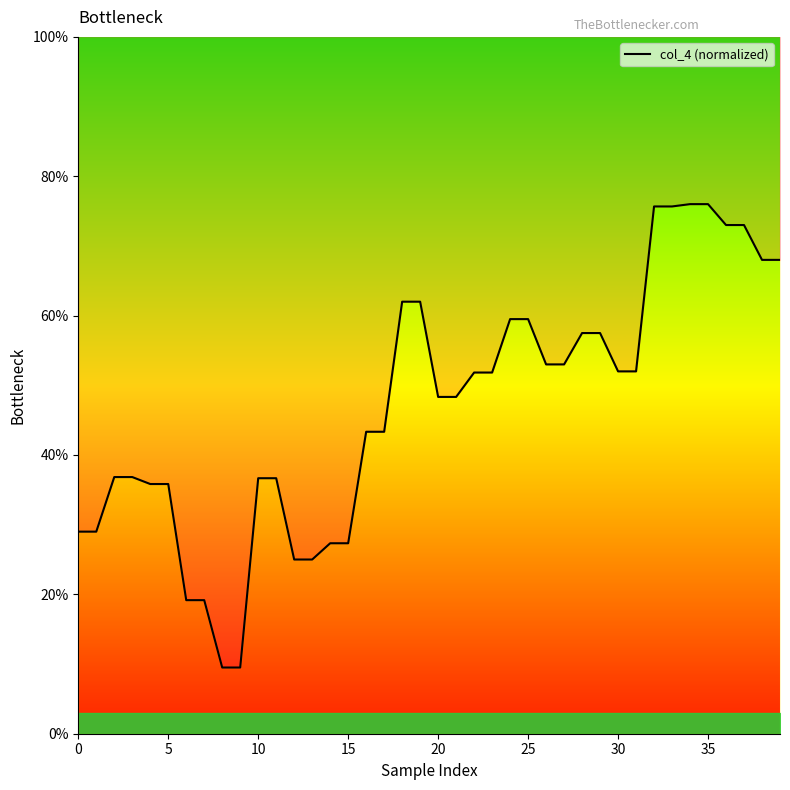

Does the chart display data point markers on the line(s)?

No